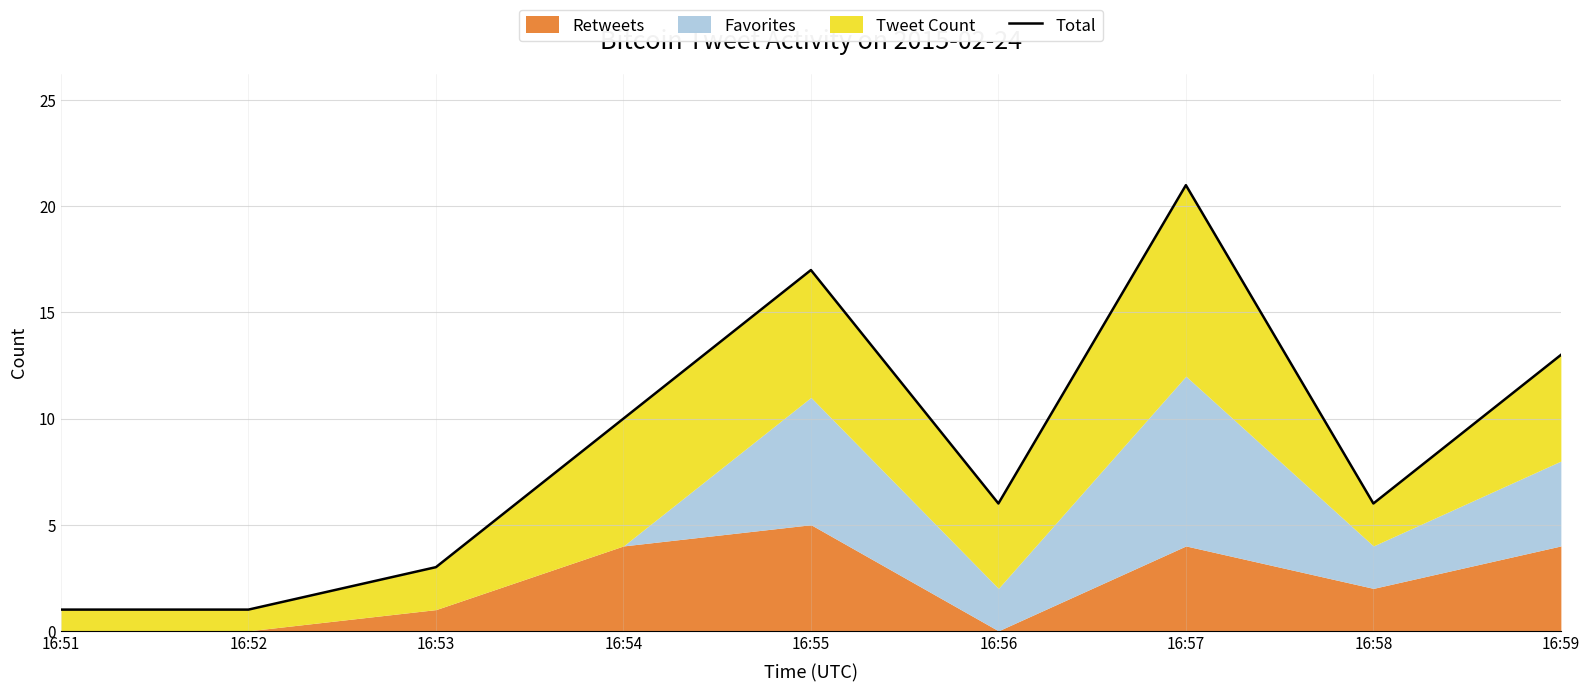

Does the chart display data point markers on the line(s)?

No